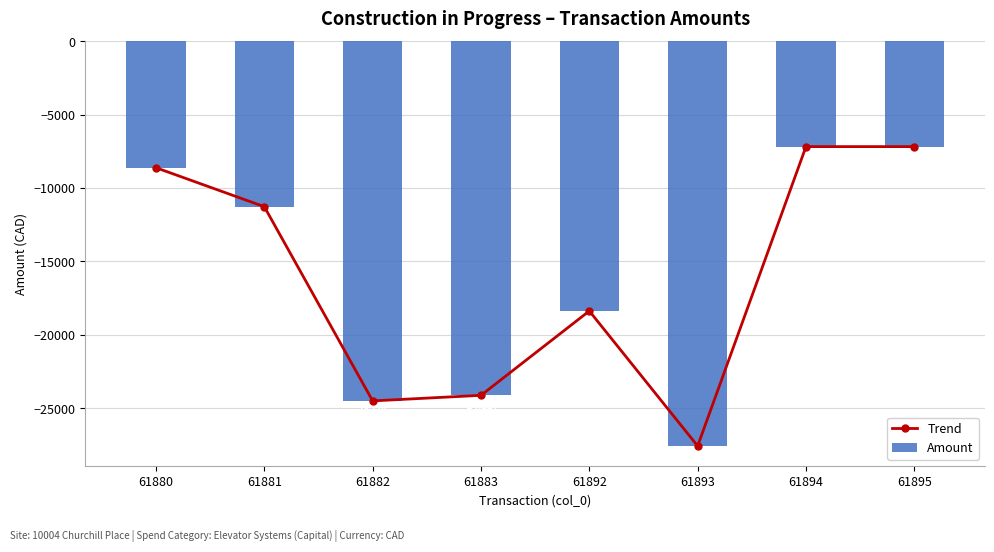

What are all the series names shown in the legend?

Trend, Amount